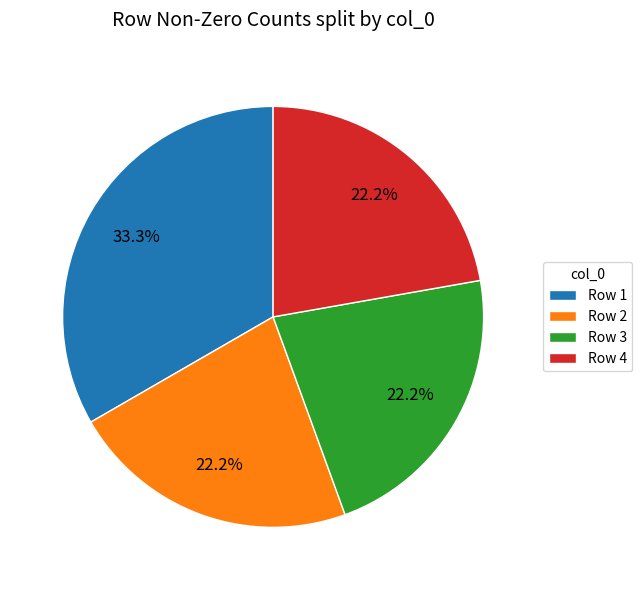

Does Row 2 represent more than half of the total?

No